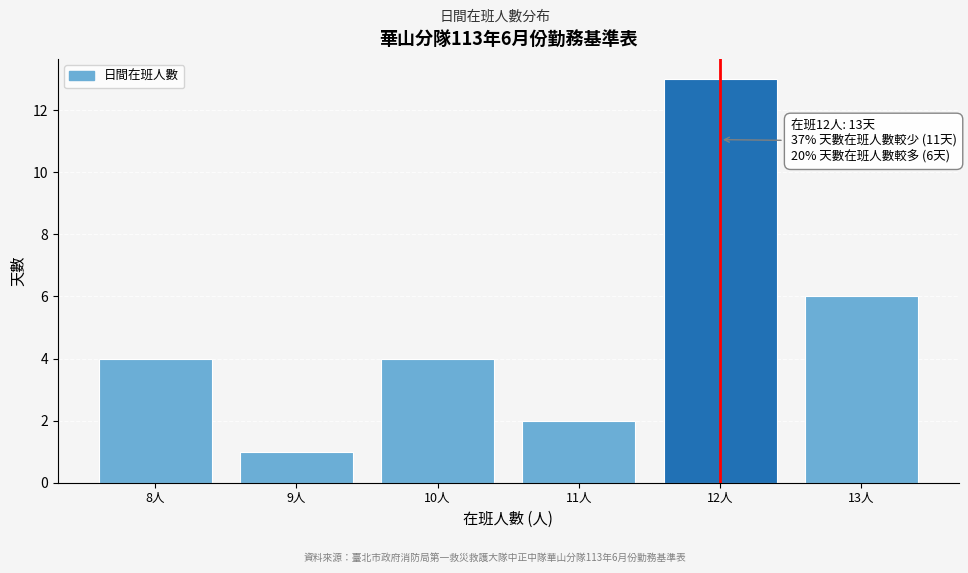

Over which range of the x-axis is the bar tallest?

11.5 to 12.5